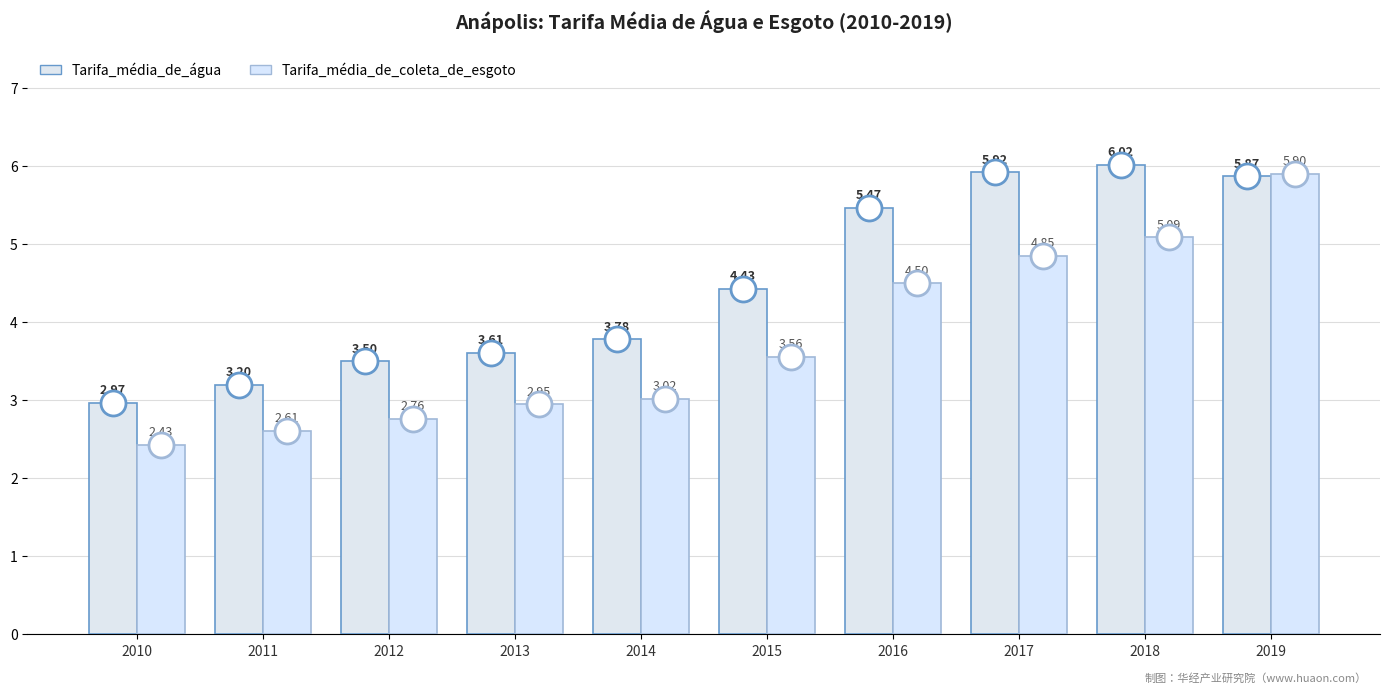

How many Tarifa_média_de_coleta_de_esgoto values are between 2 and 4?

6